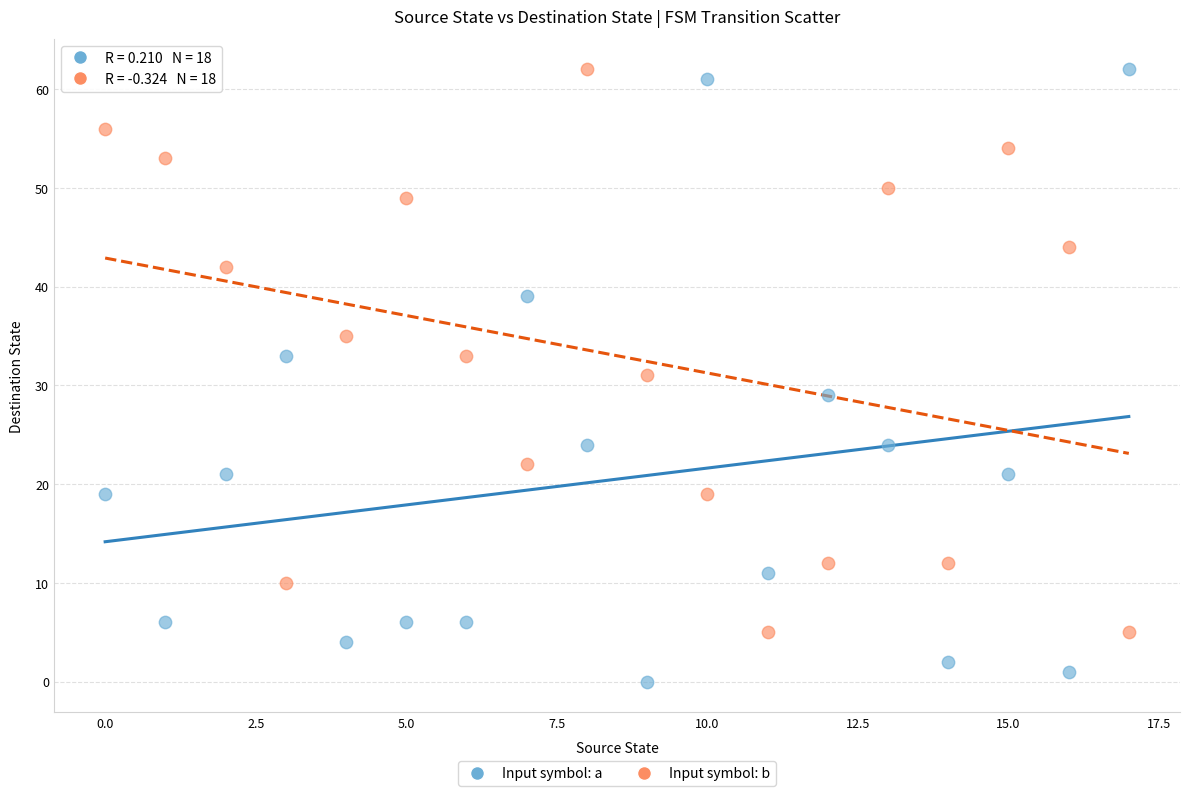

Which series contains the lowest Y value?

Input symbol: a